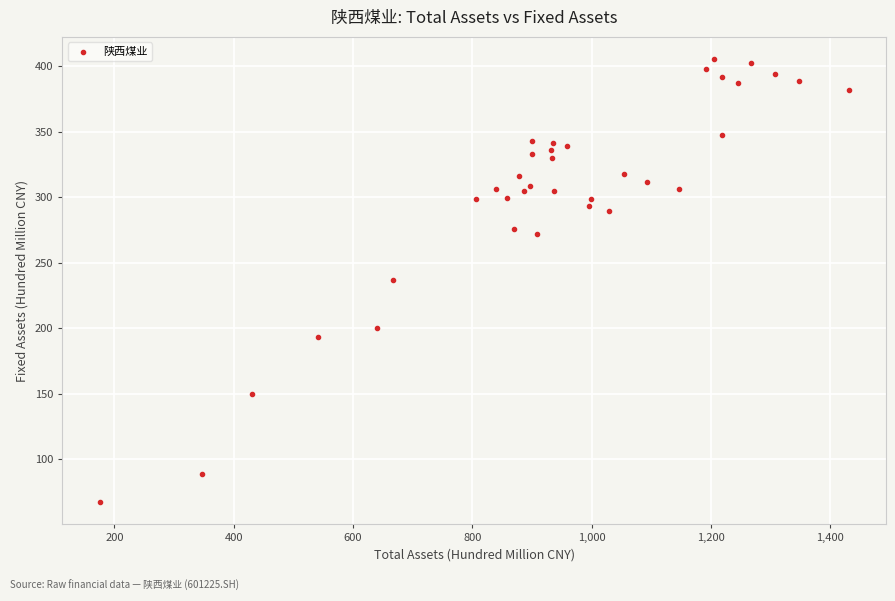

What is the range of Y values (max minus min)?

338.3